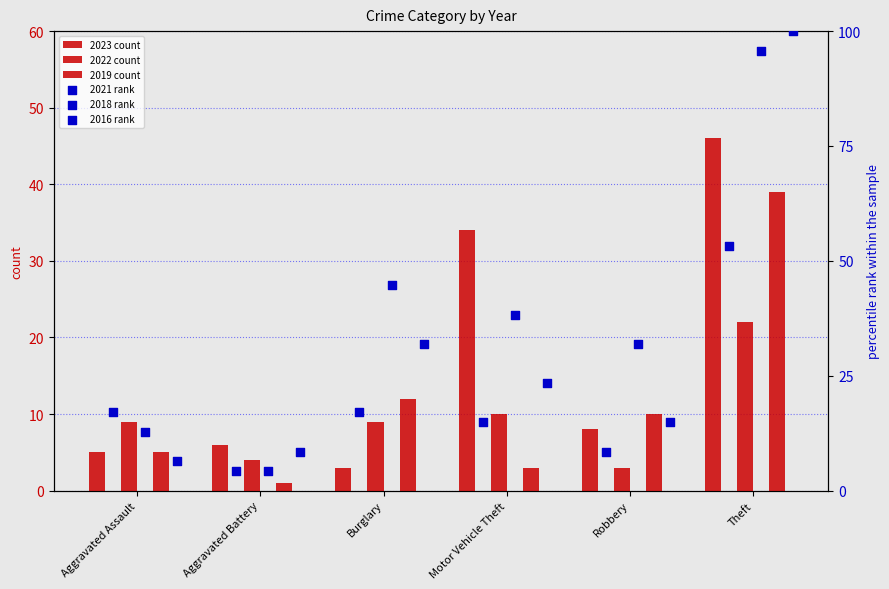

What is the total value across all series at Robbery?

76.3